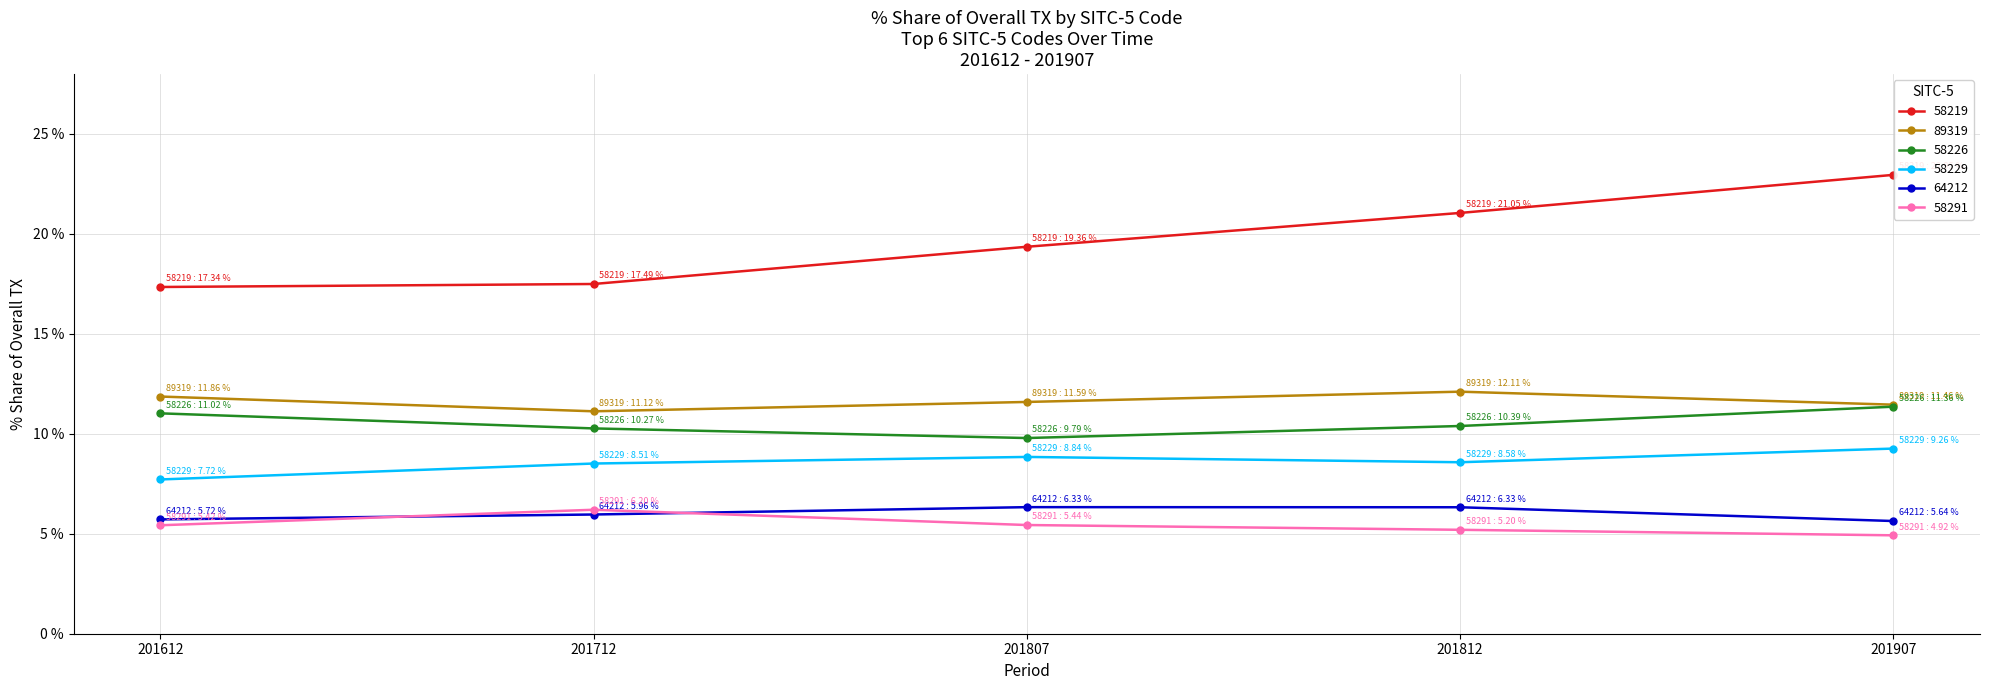

Between 201612 and 201812, which series saw the biggest shift?

58219